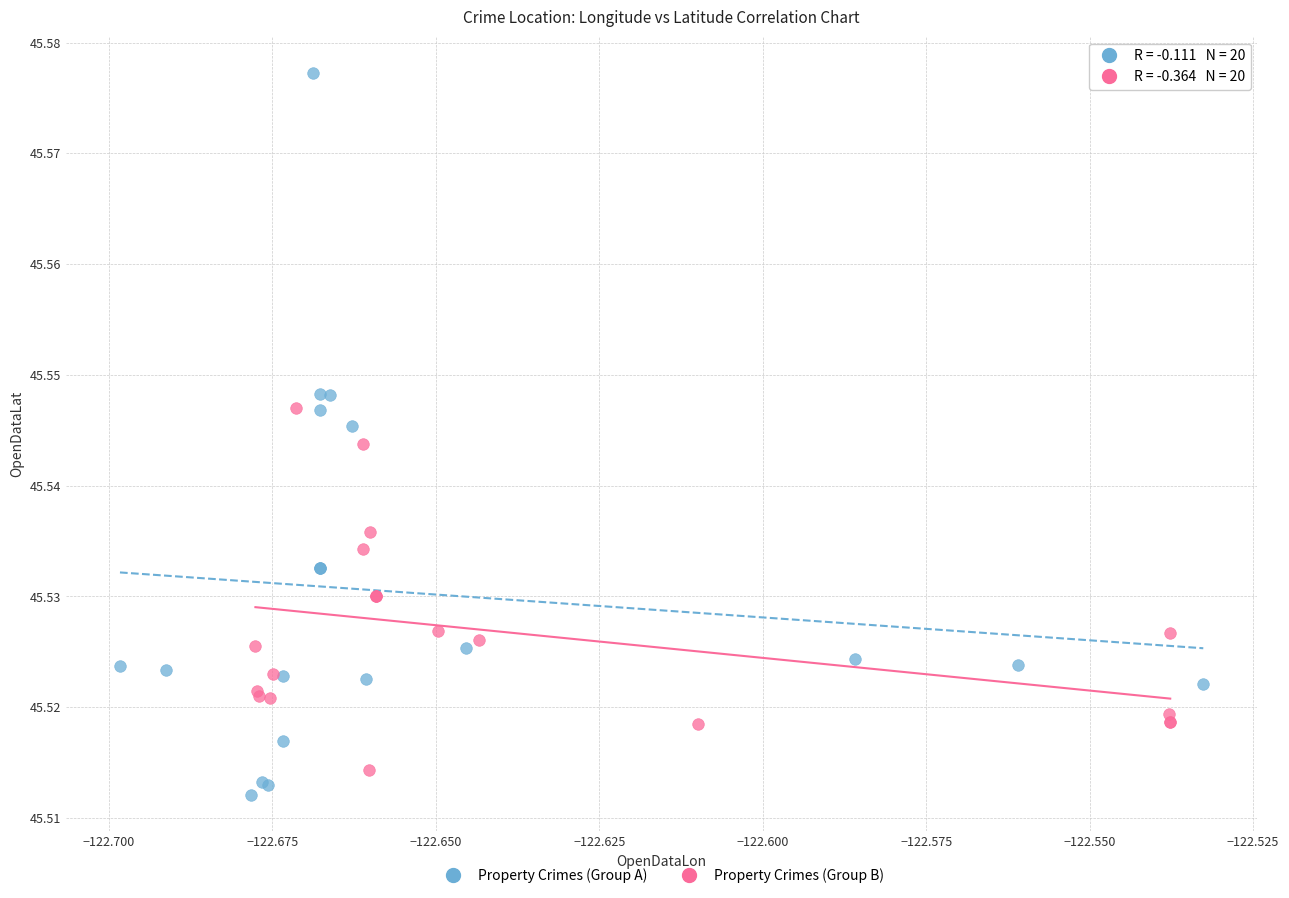

Which series reaches the maximum Y coordinate?

Property Crimes (Group A)